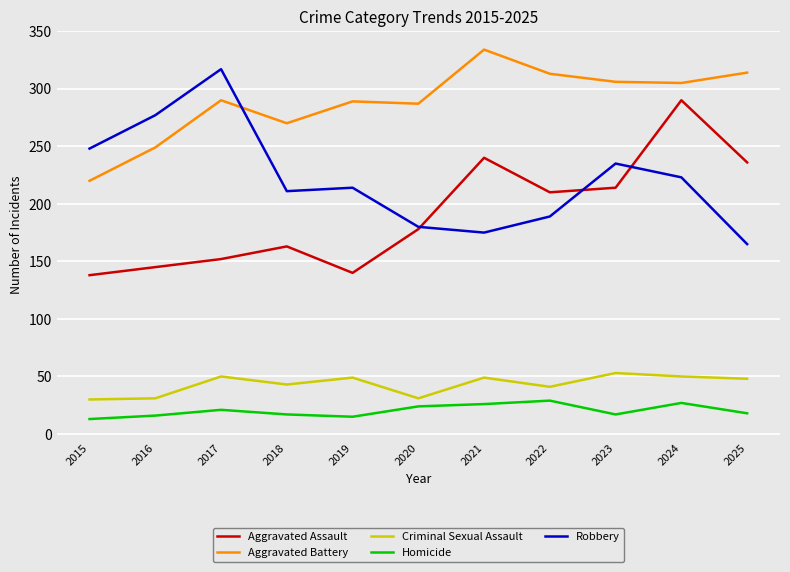

At which category does the chart reach its peak across all series?

2021